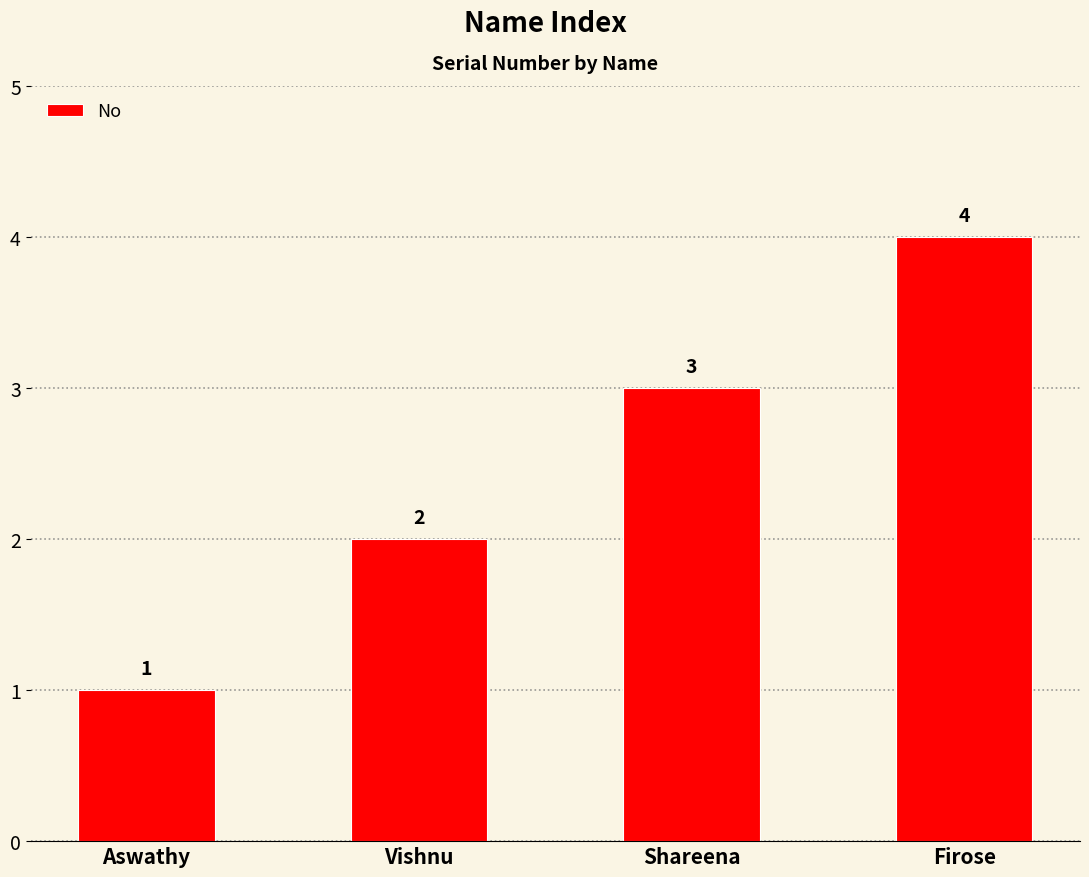

Between Firose and Aswathy, which is larger?

Firose